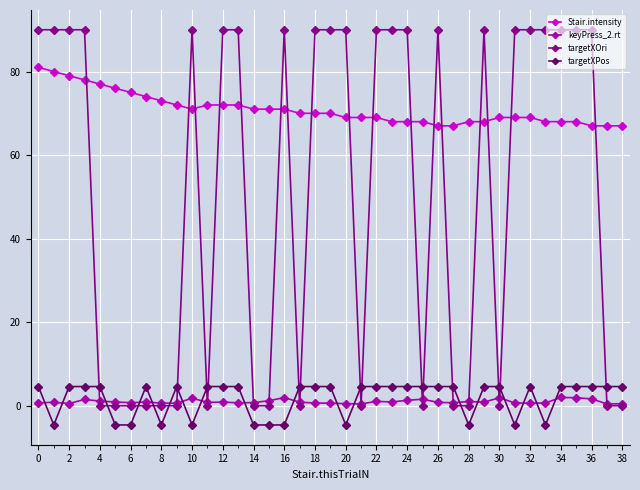

What is the highest value of the Stair.intensity series?

81.0